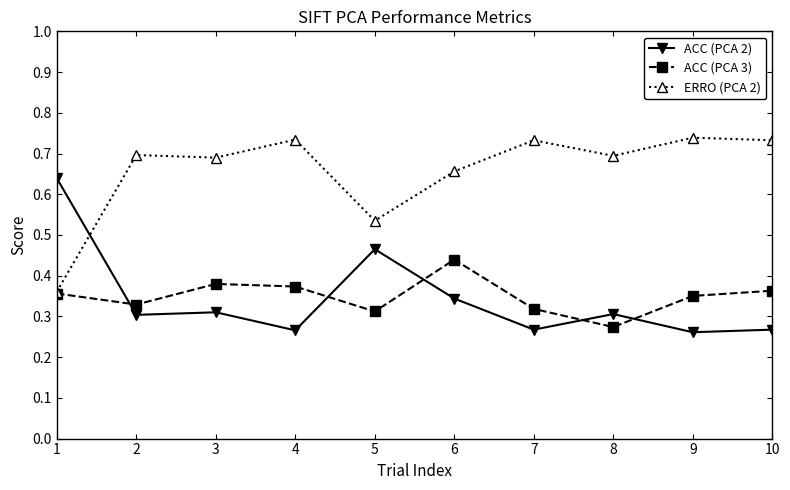

Count the number of data series in this chart.

3